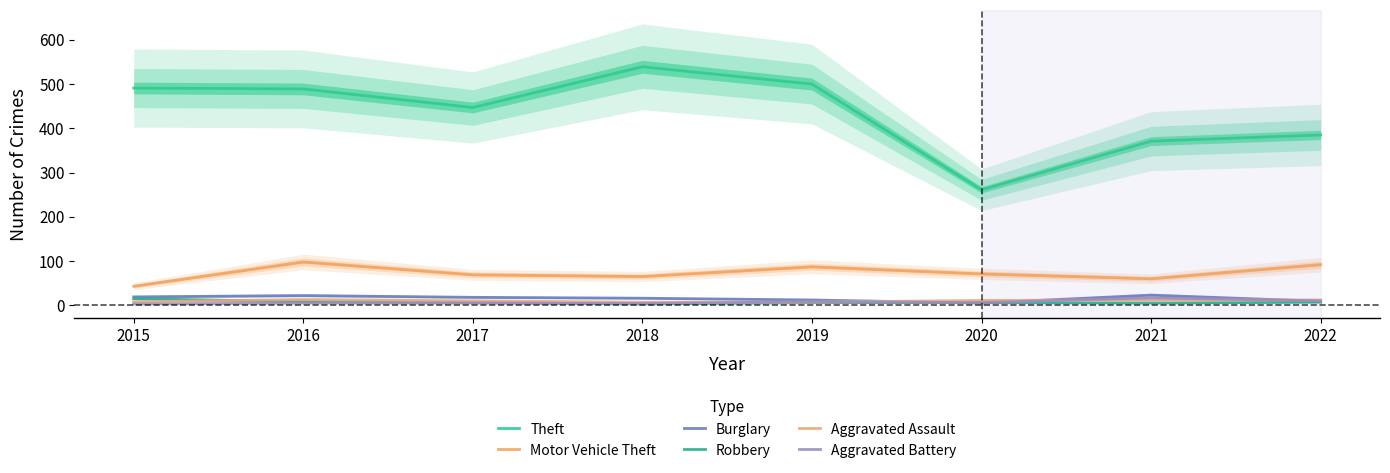

List the series in order of their peak value, highest first.

Theft, Motor Vehicle Theft, Burglary, Aggravated Battery, Robbery, Aggravated Assault